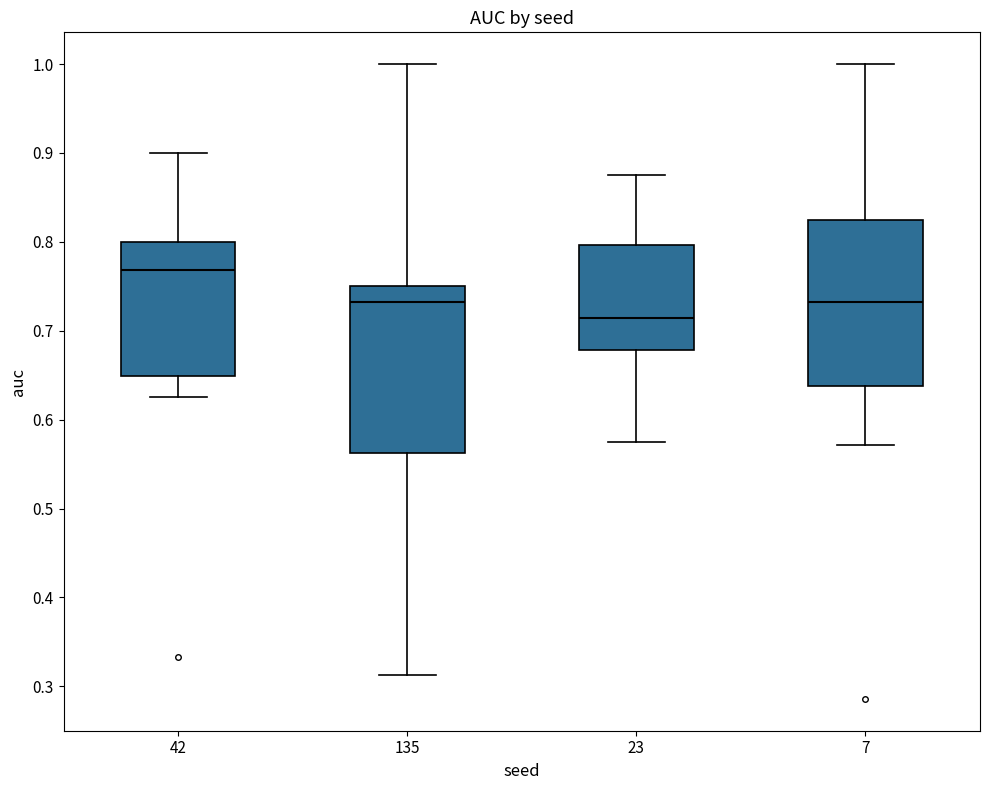

Which box's median line is the lowest?

23